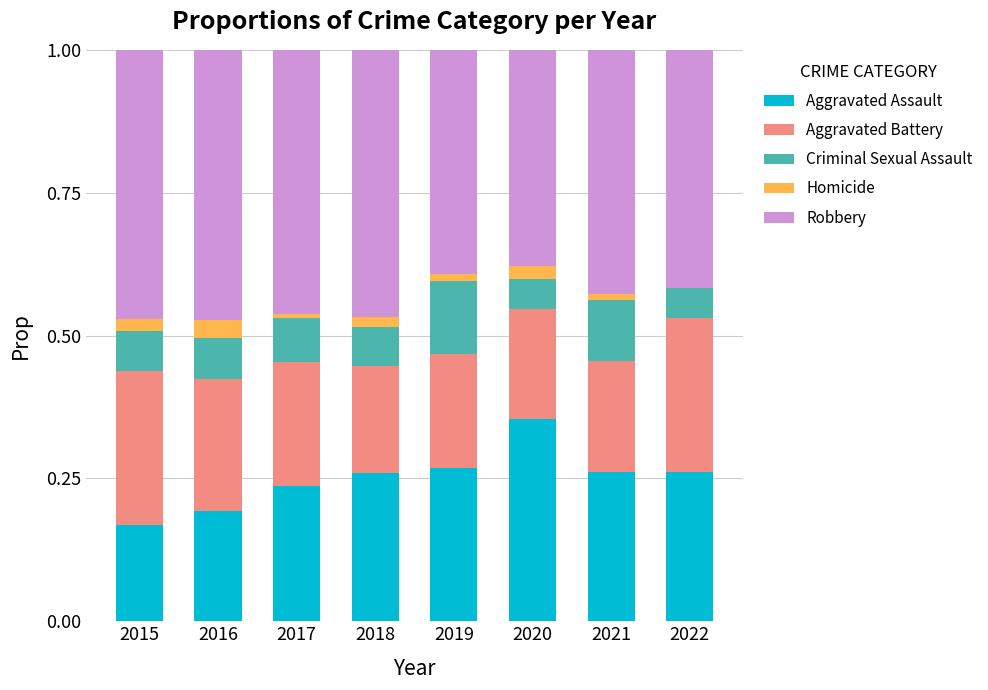

How many data points does each series have?

8